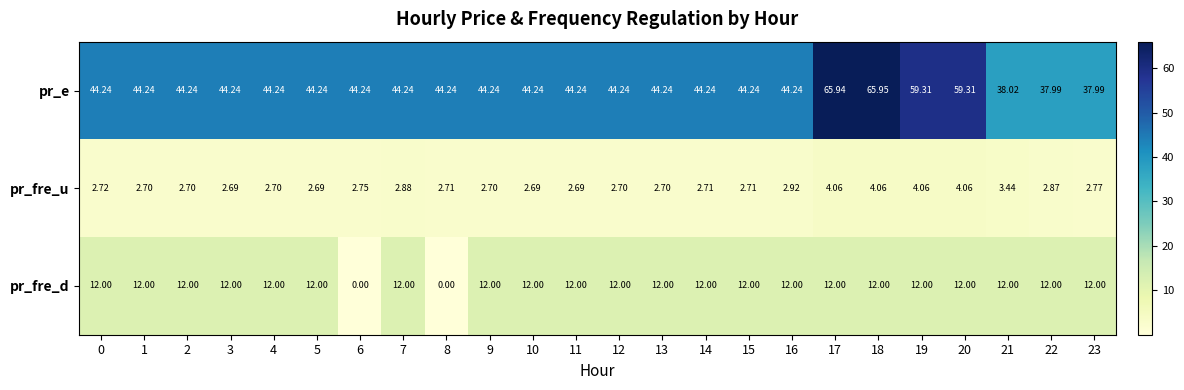

Which series has the widest spread of values?

pr_e